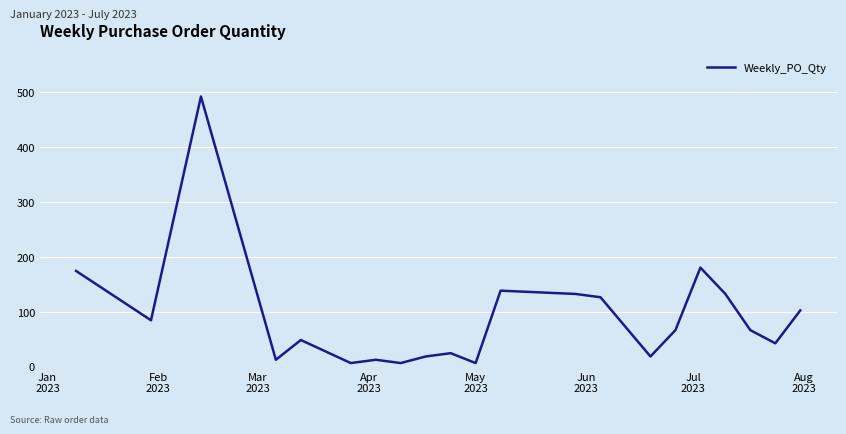

What is the maximum value shown in the chart?

492